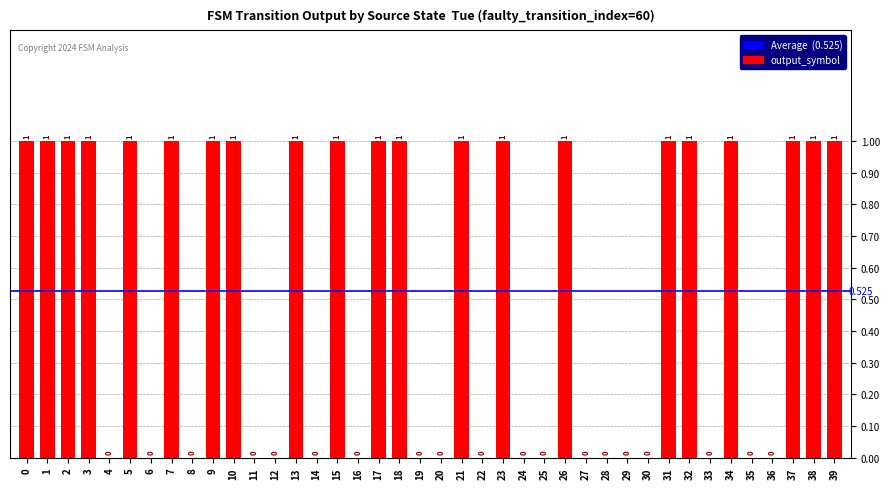

How many data points does each series have?

40